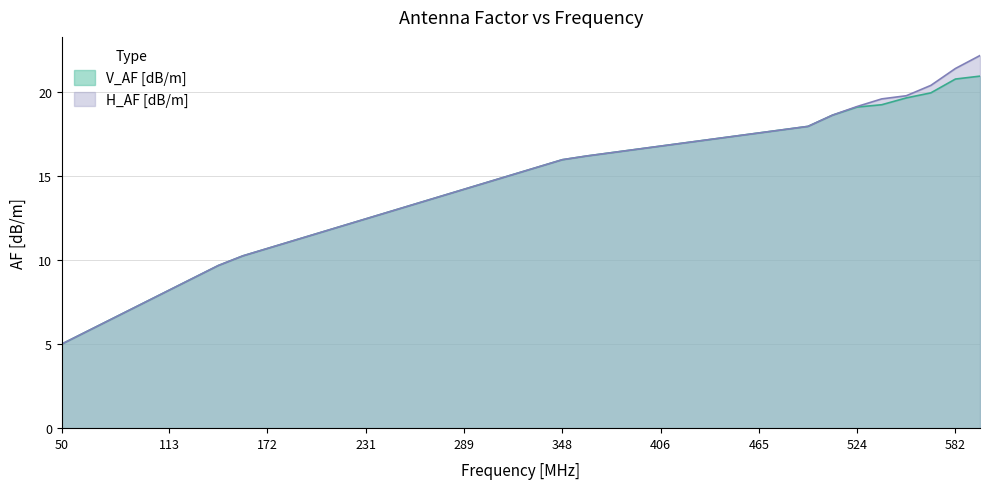

True or false: V_AF [dB/m] has more than 0 points higher than both neighbors.

False